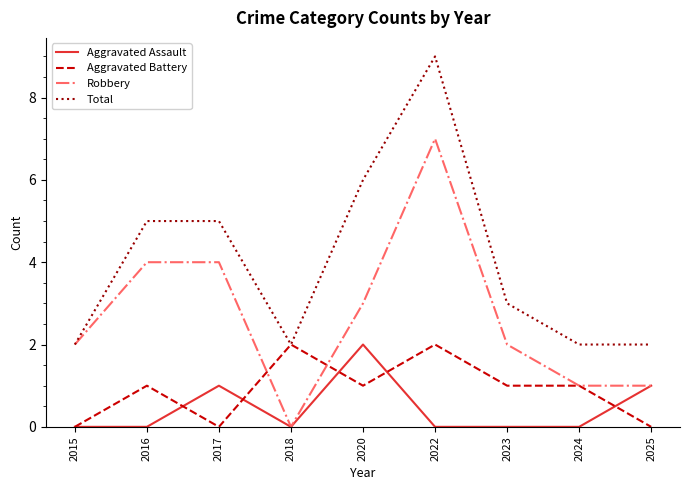

The Total series shows 2 at 2018. True or false?

True